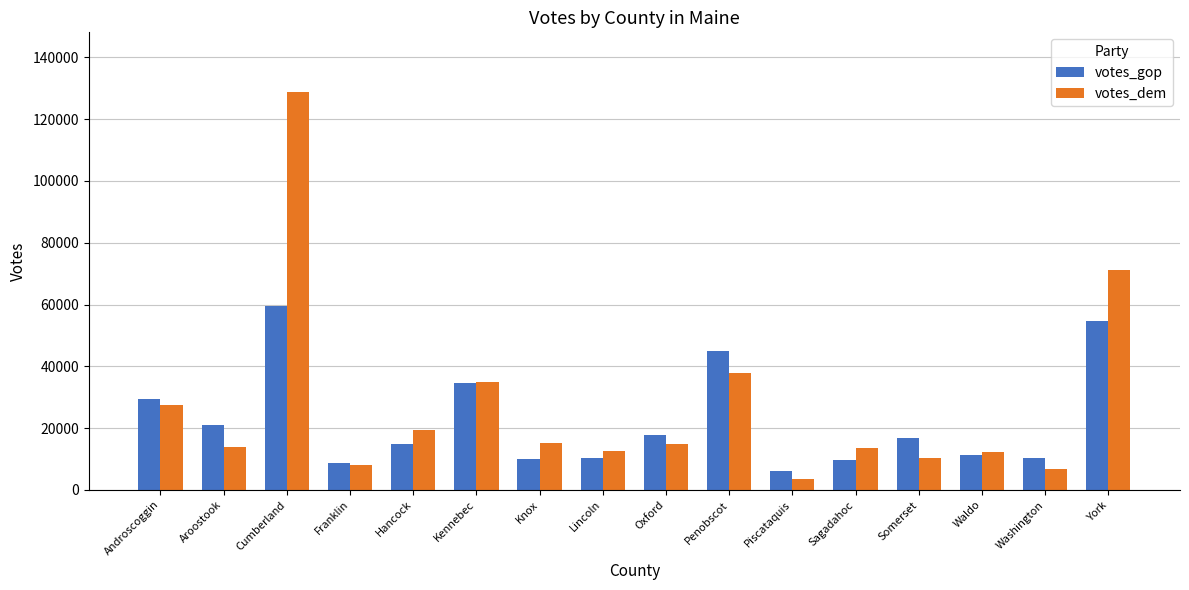

What is the label of the 12th bar from the right?

Hancock